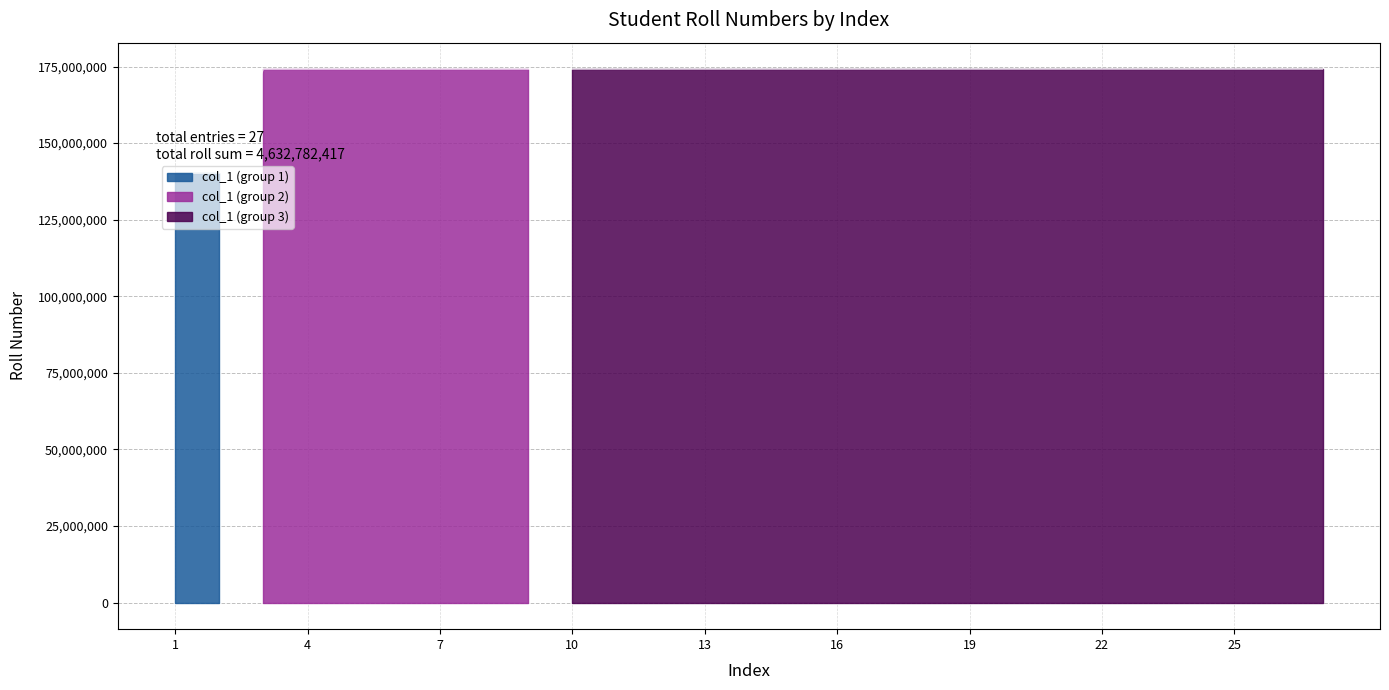

Is this an area chart (filled region under the line)?

No